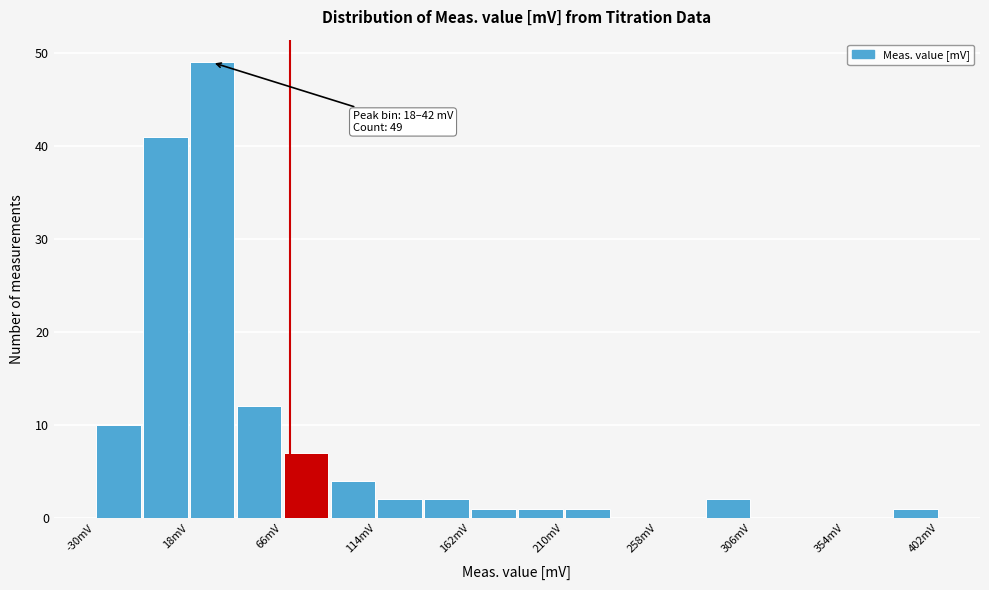

Which range on the x-axis has the tallest bar?

20 to 40